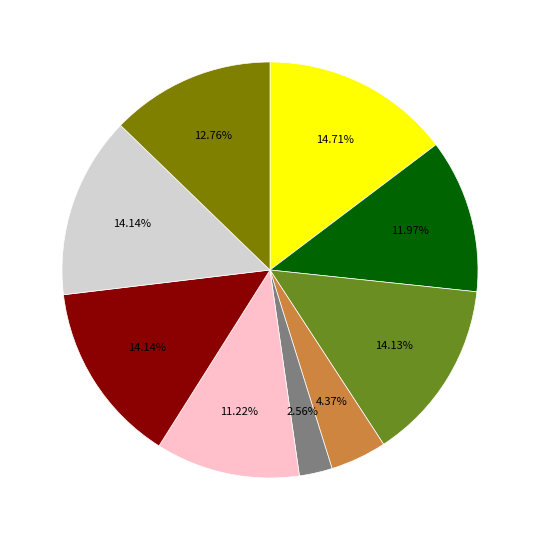

Is there any slice that represents more than half of the pie?

No